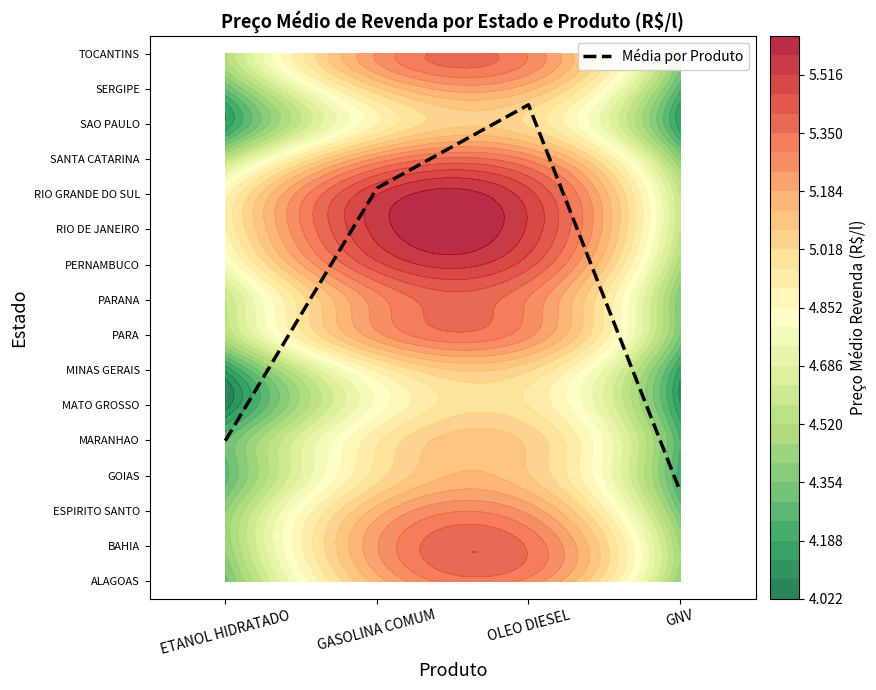

Read the value at OLEO DIESEL.

13.5